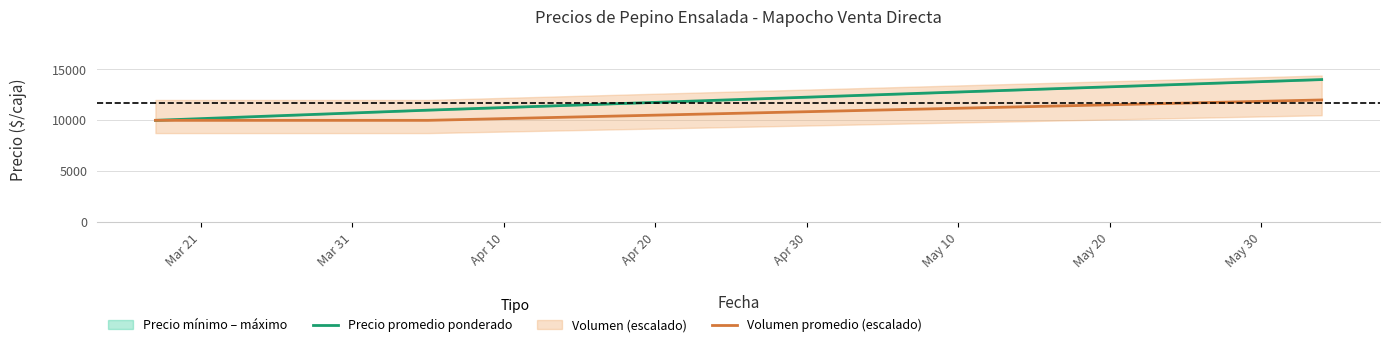

Reading left to right, what are all the values shown in this chart?

Precio promedio ponderado: 10000	11000	14000
Volumen promedio (escalado): 10000	10000	12000